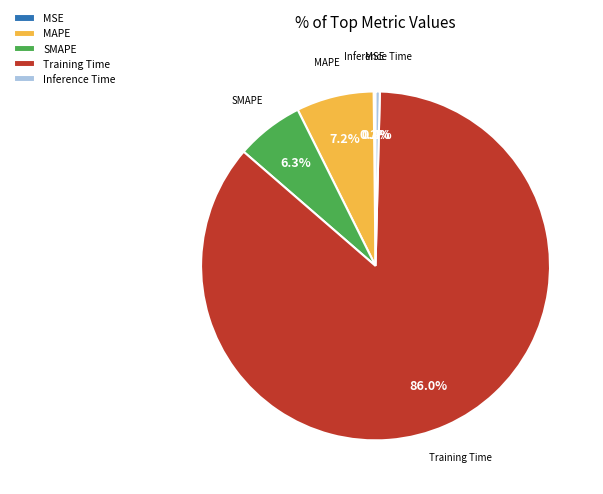

To the nearest percent, what is the combined percentage of SMAPE and Training Time?

92%